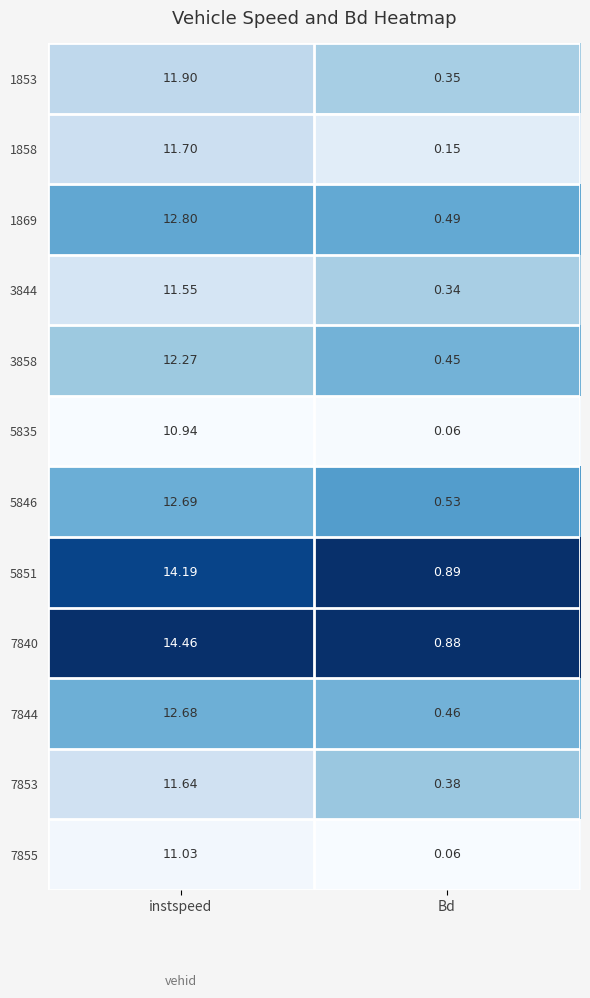

Where does the 7840 series first go above 14?

instspeed